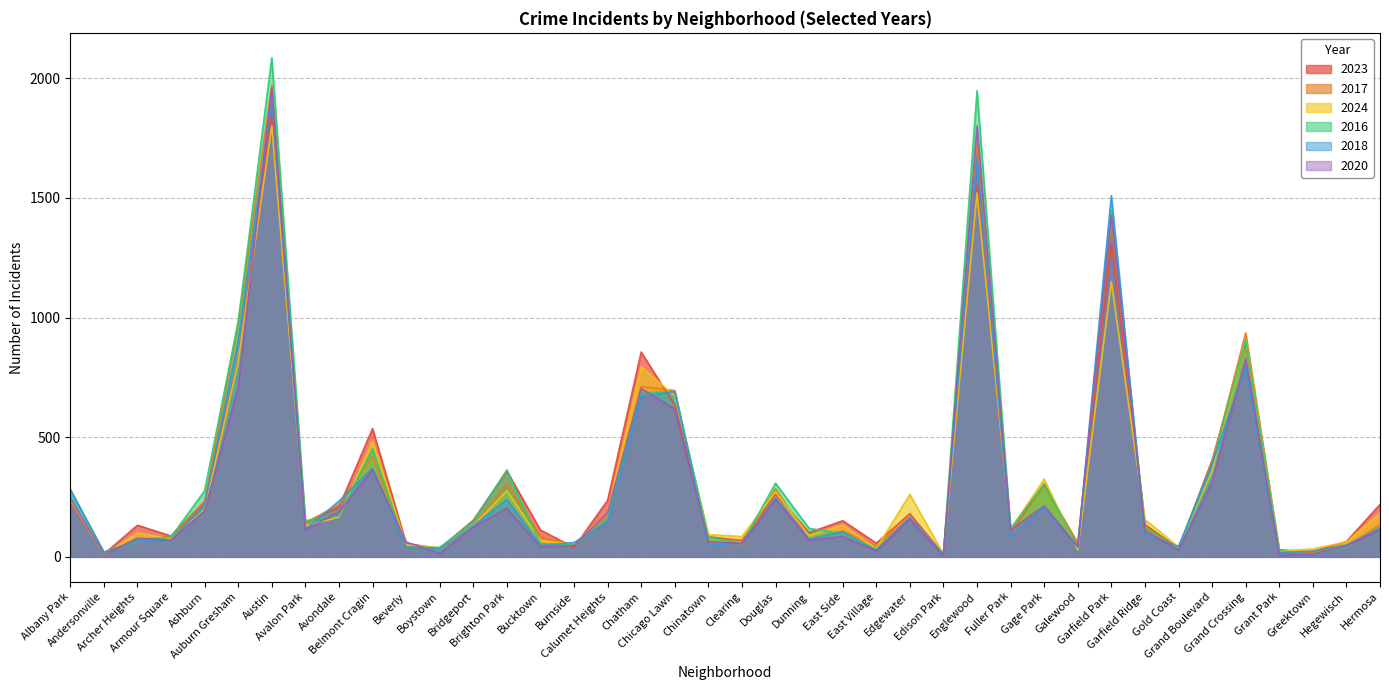

How many times do 2017 and 2023 cross each other?

16